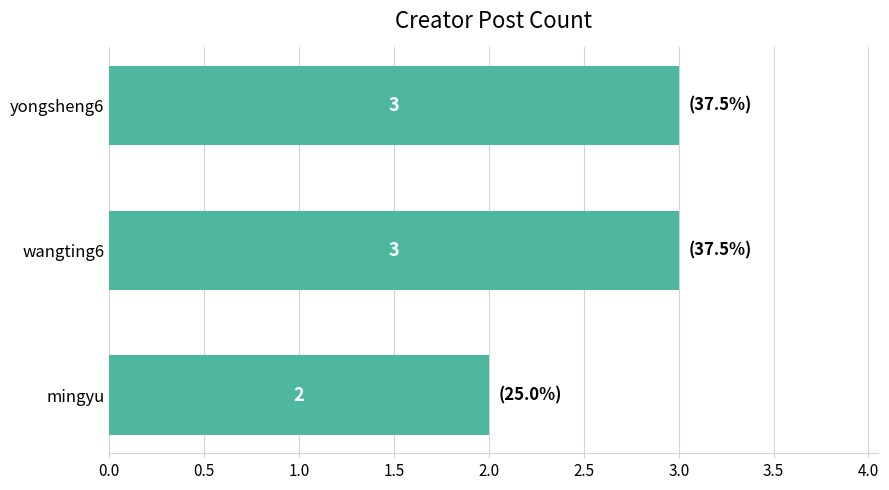

What is the label of the 3rd bar from the bottom?

yongsheng6